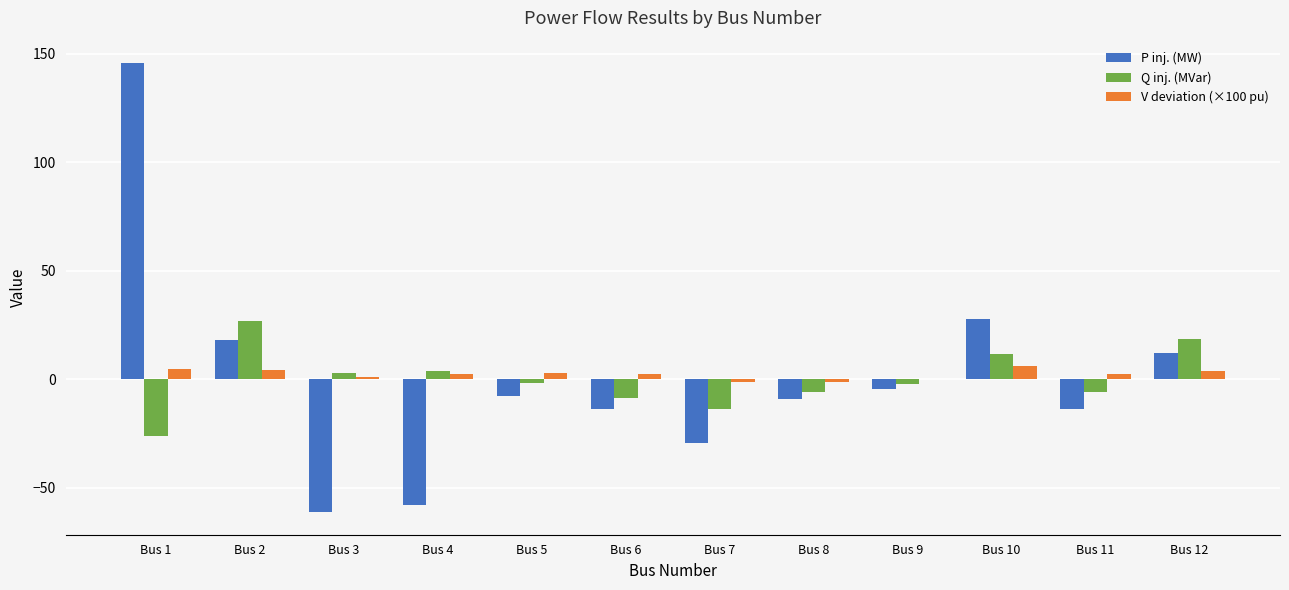

Is it true that Q inj. (MVar) equals -5.8 at Bus 11?

True